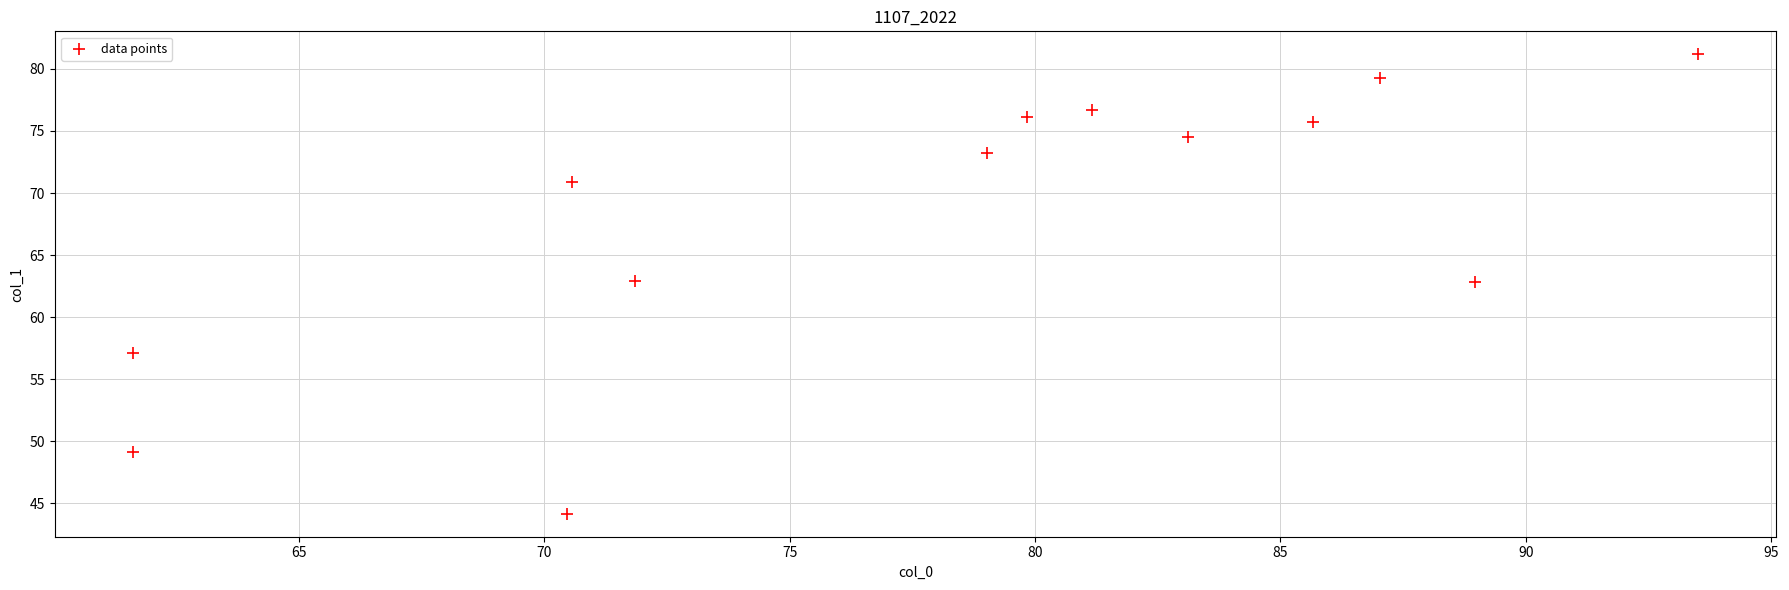

What is the range of Y values (max minus min)?

37.0